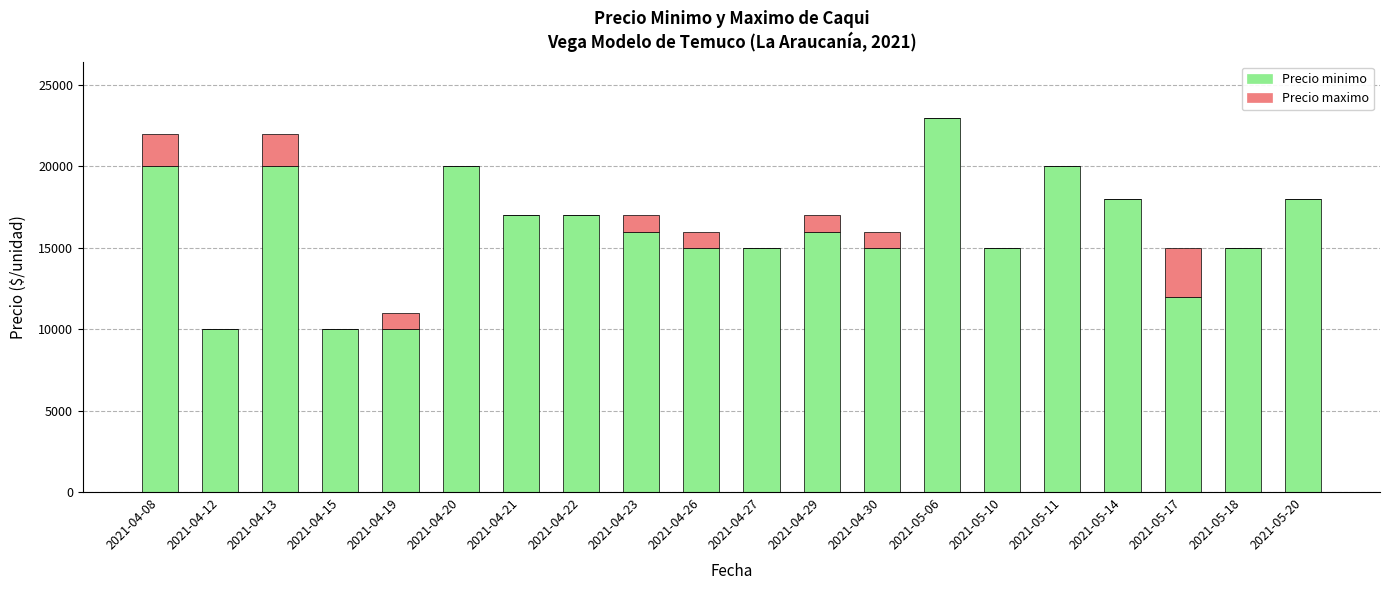

Where does the Precio minimo series first go above 16000?

2021-04-08